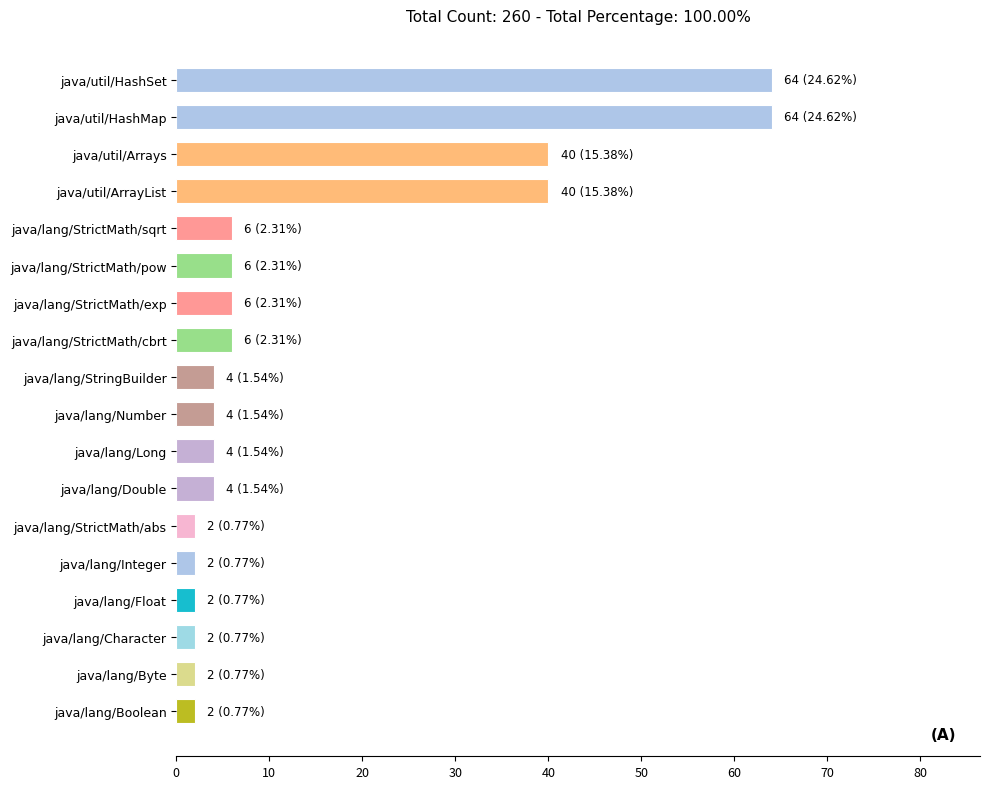

Are the bars grouped side by side (vs. stacked)?

No